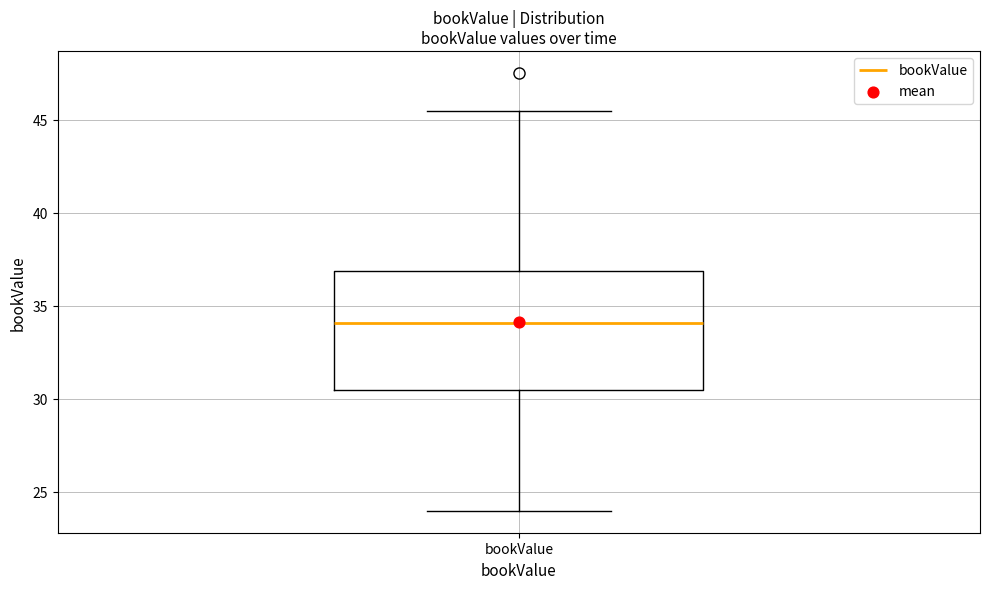

Where does the lower whisker of the box for bookValue end on the y-axis? The values are not printed on the chart, so give them approximately, as read against the axis.

24.0